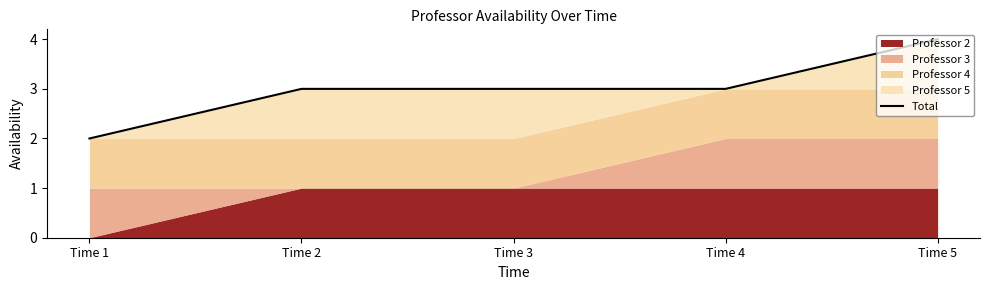

True or false: there are more than 1 points higher than both neighbors.

False